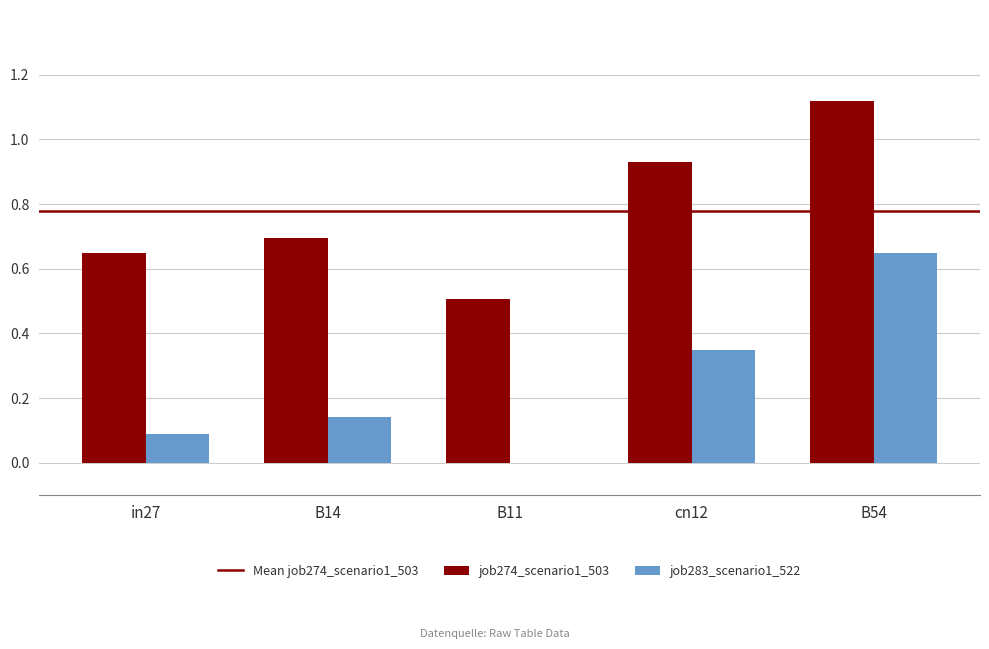

Is the value of job274_scenario1_503 at B11 greater than the value of job283_scenario1_522 at cn12?

Yes